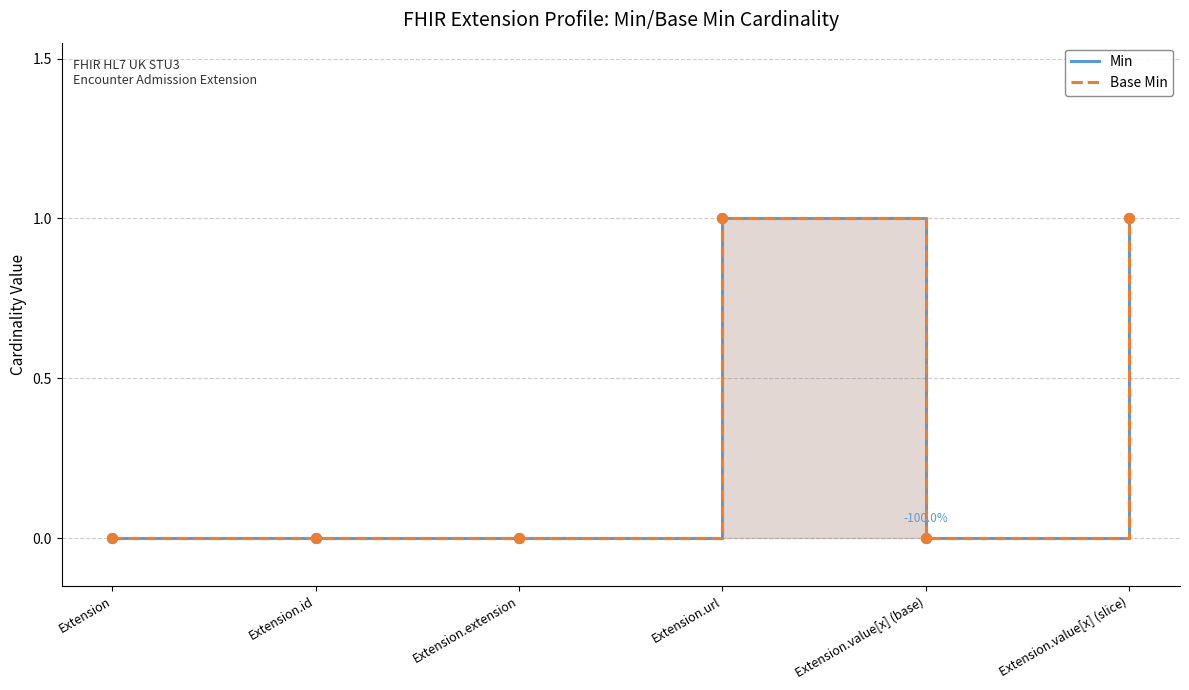

Which series has the largest Y range (max minus min)?

Min